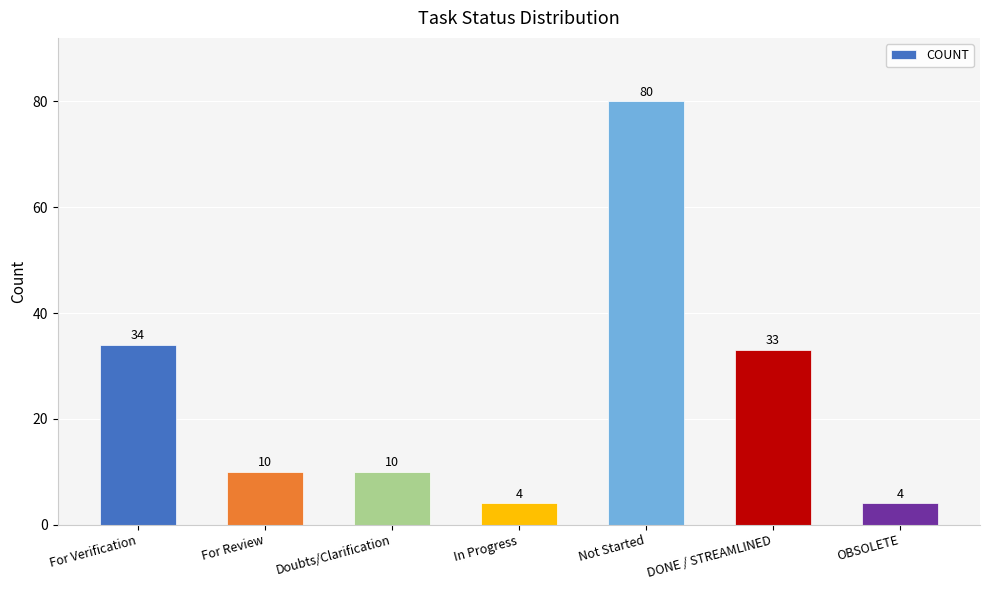

The value at In Progress is 4. True or false?

True